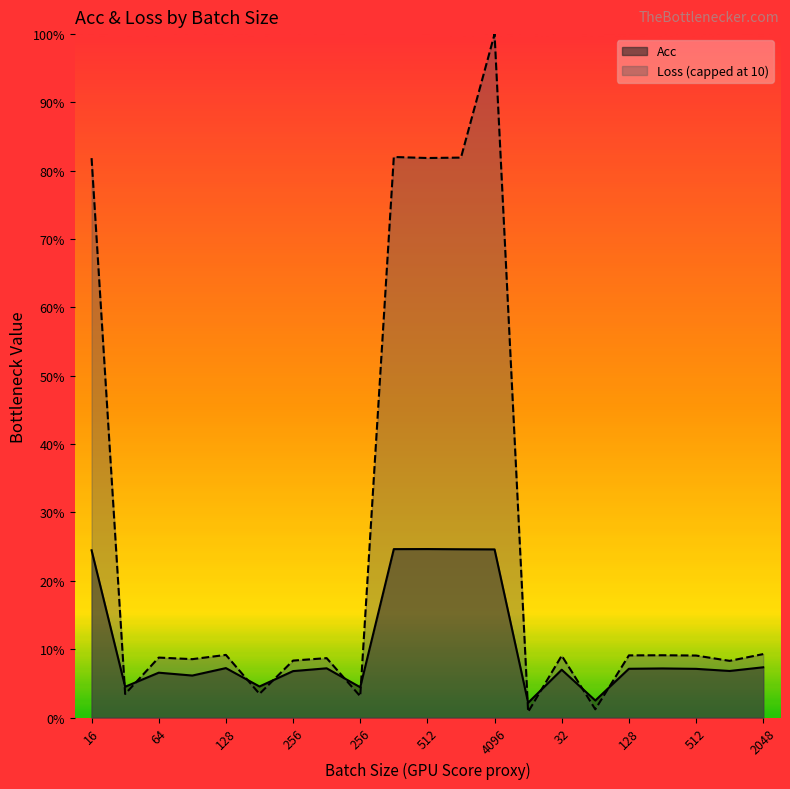

How many interior local peaks (higher than both neighbors) does the data have?

6